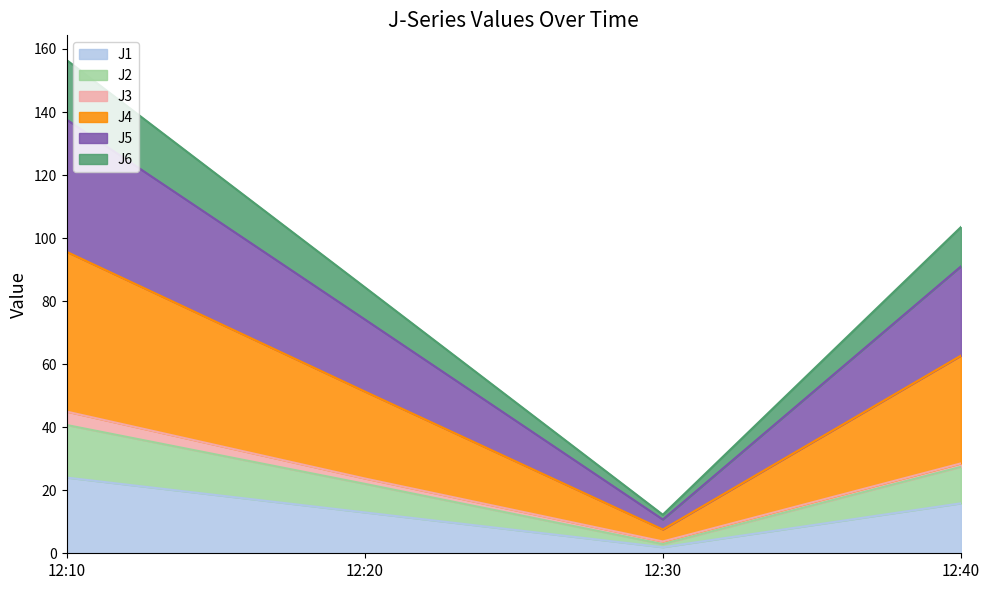

At which category is the sum across all series the highest?

12:10